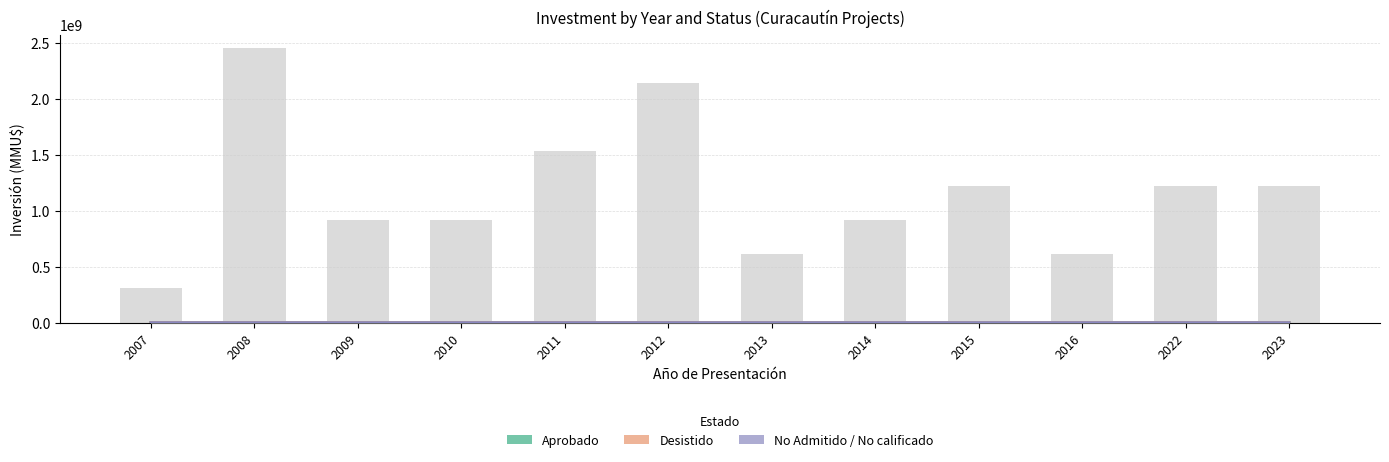

Which series changed the most between 2011 and 2016?

Desistido